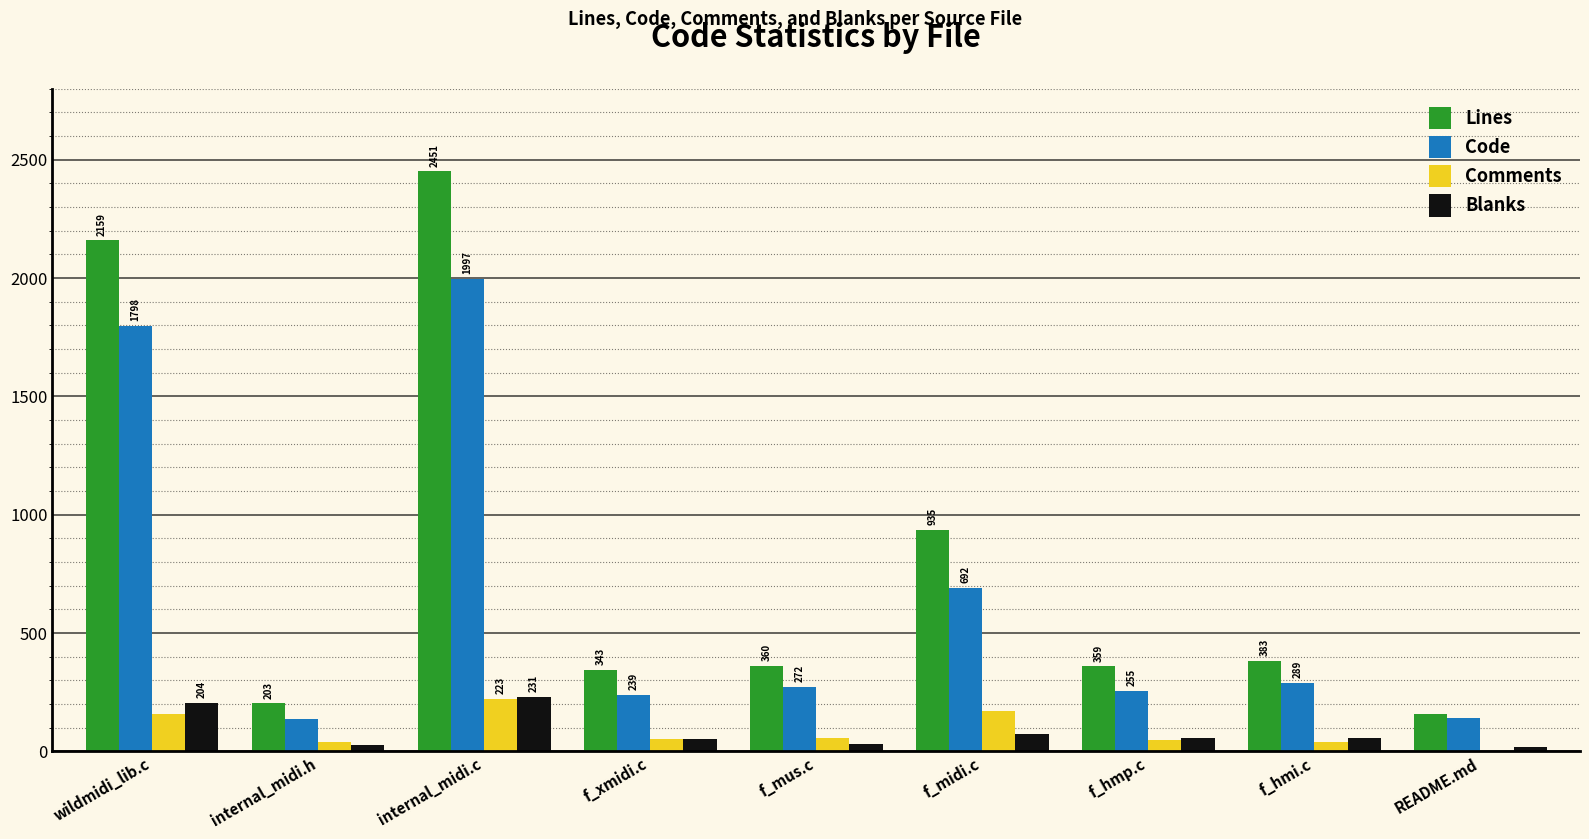

What are all the series names shown in the legend?

Lines, Code, Comments, Blanks